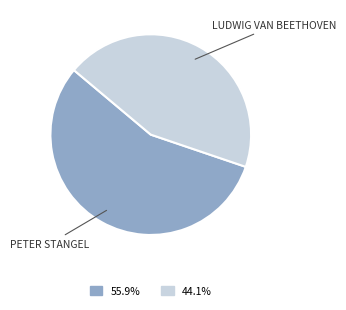

Is there a majority slice in this chart?

Yes